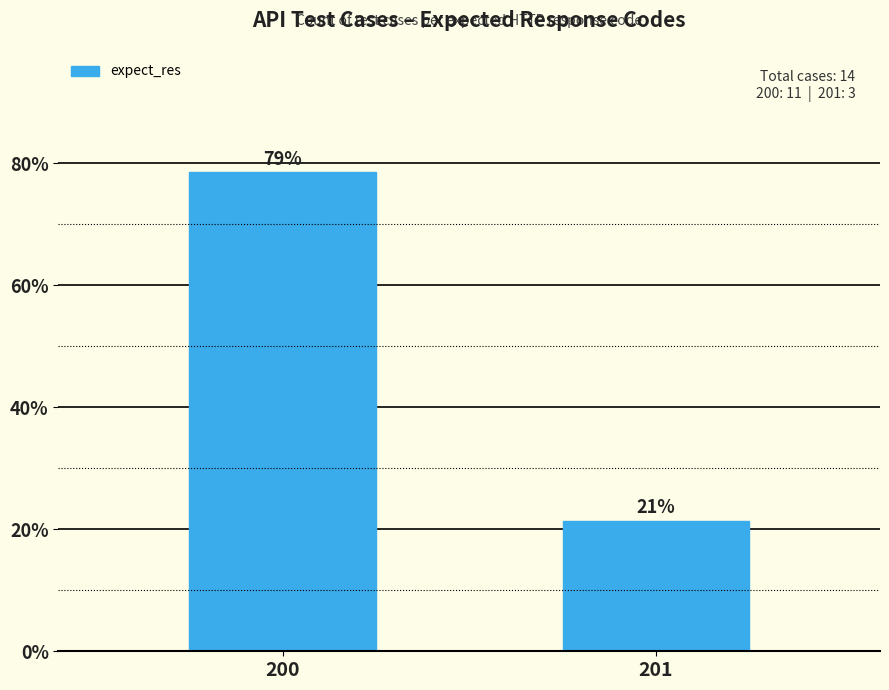

Which category has the highest value across all series?

200